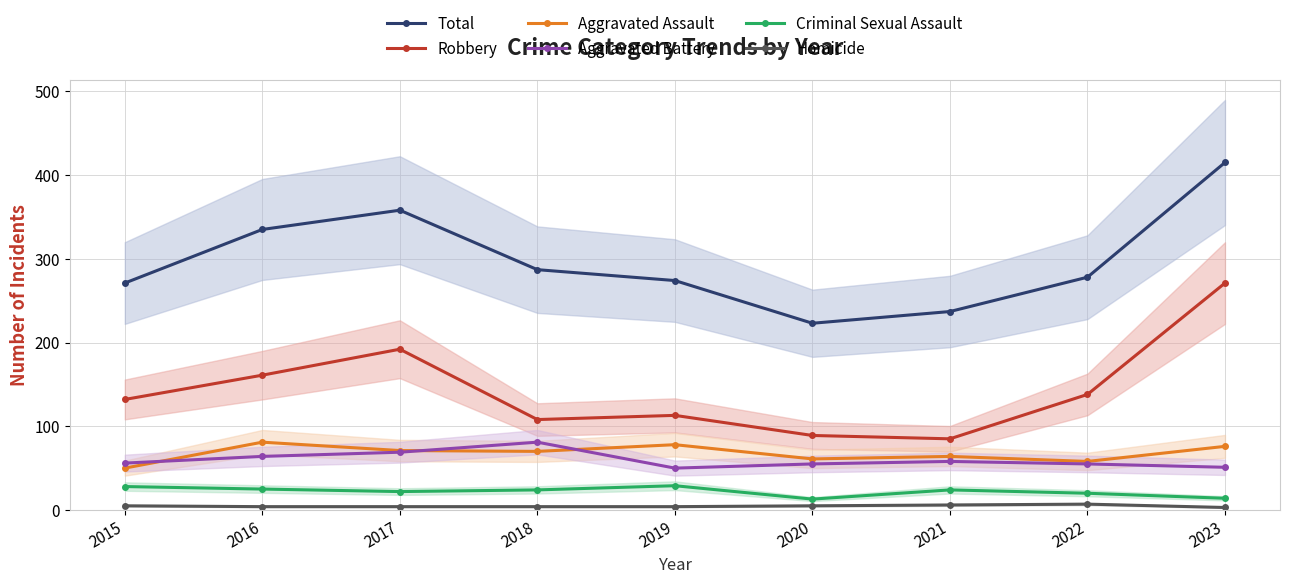

Which series changed the most between 2018 and 2019?

Aggravated Battery